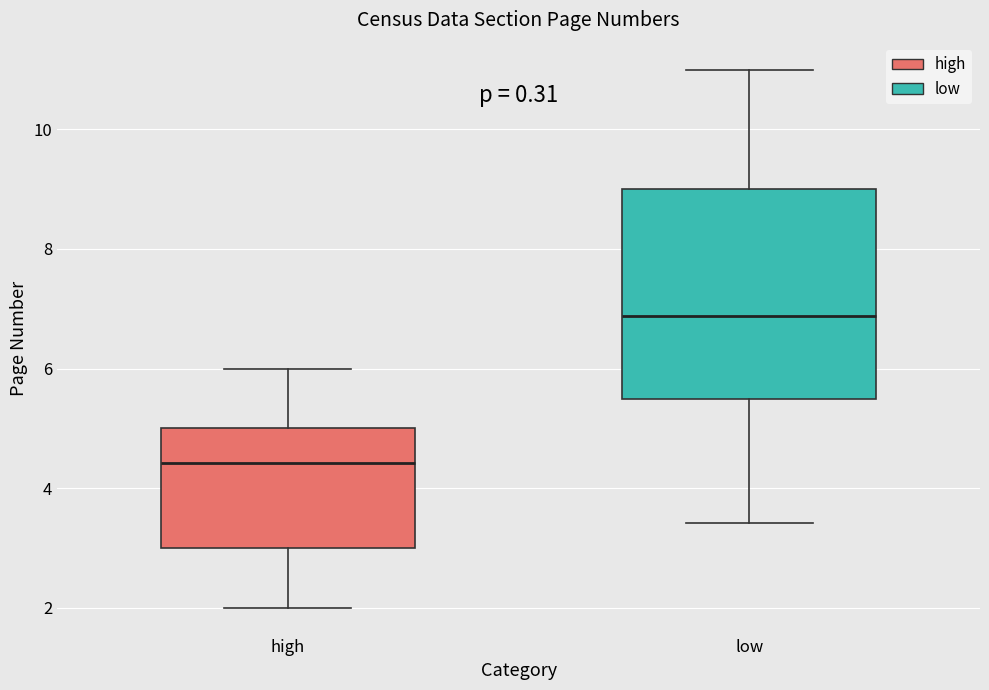

Reading left to right, read every box against the y-axis: the position of its median line, the range the box covers, and the ends of its whiskers. The values are not printed on the chart, so give them approximately, as read against the axis.

high: median 4.4, box 3.0 to 5.0, whiskers 2.0 to 6.0
low: median 6.8, box 5.4 to 9.0, whiskers 3.4 to 11.0